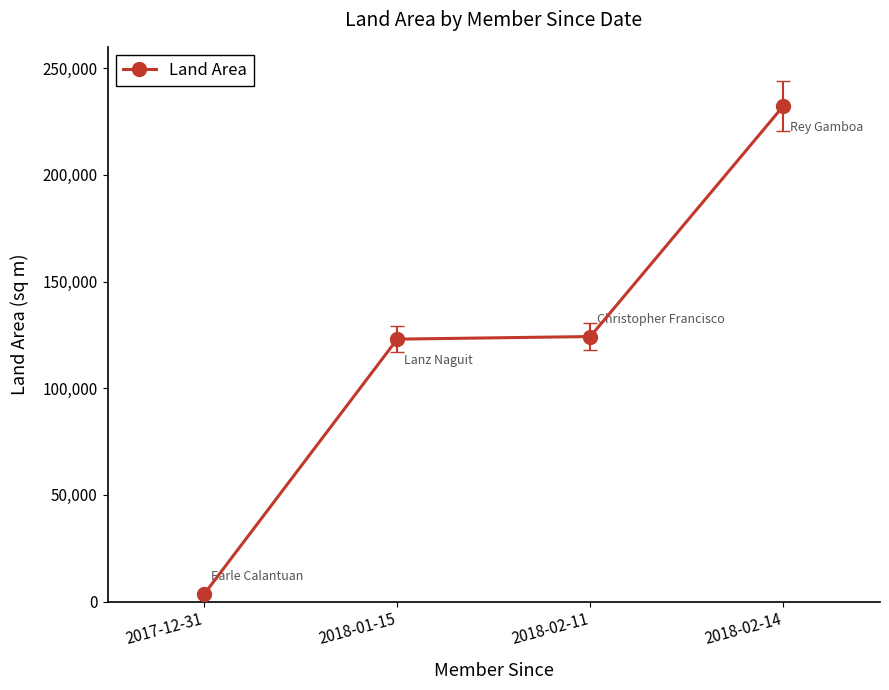

Count the number of categories in the chart.

4